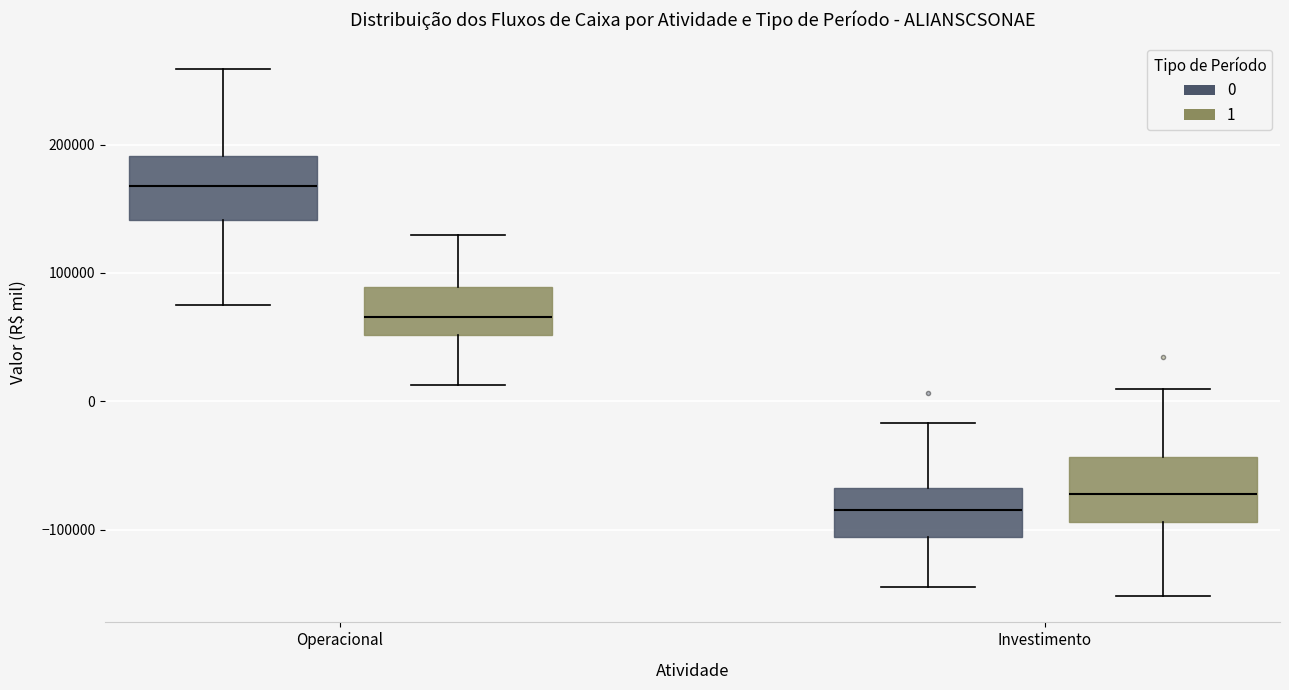

Where is the upper edge of the box for Operacional (1) on the y-axis? The values are not printed on the chart, so give them approximately, as read against the axis.

90000